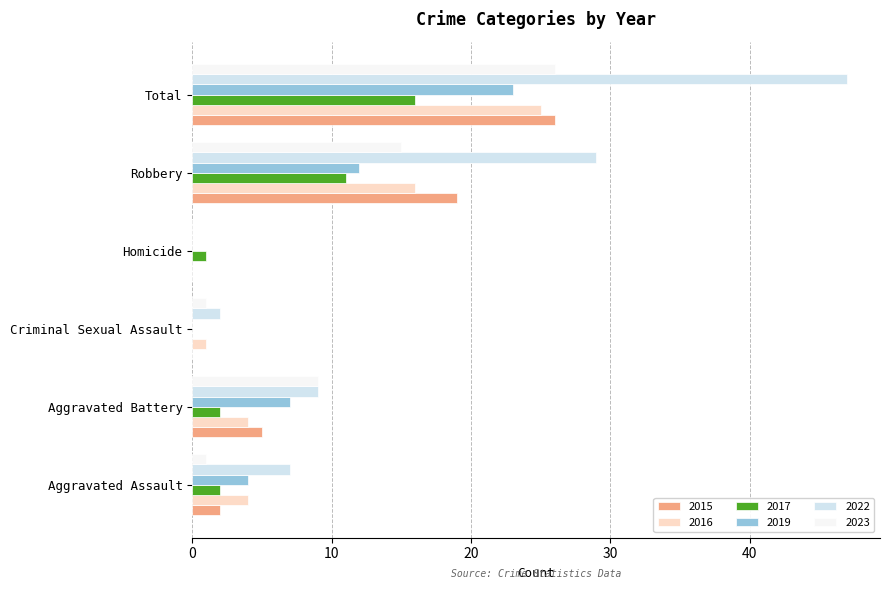

Is the value of 2019 at Aggravated Assault greater than the value of 2016 at Homicide?

Yes